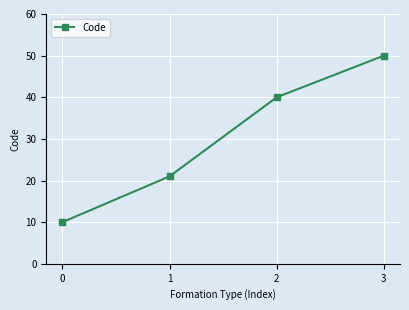

The chart shows a value of 11 at 1. True or false?

False